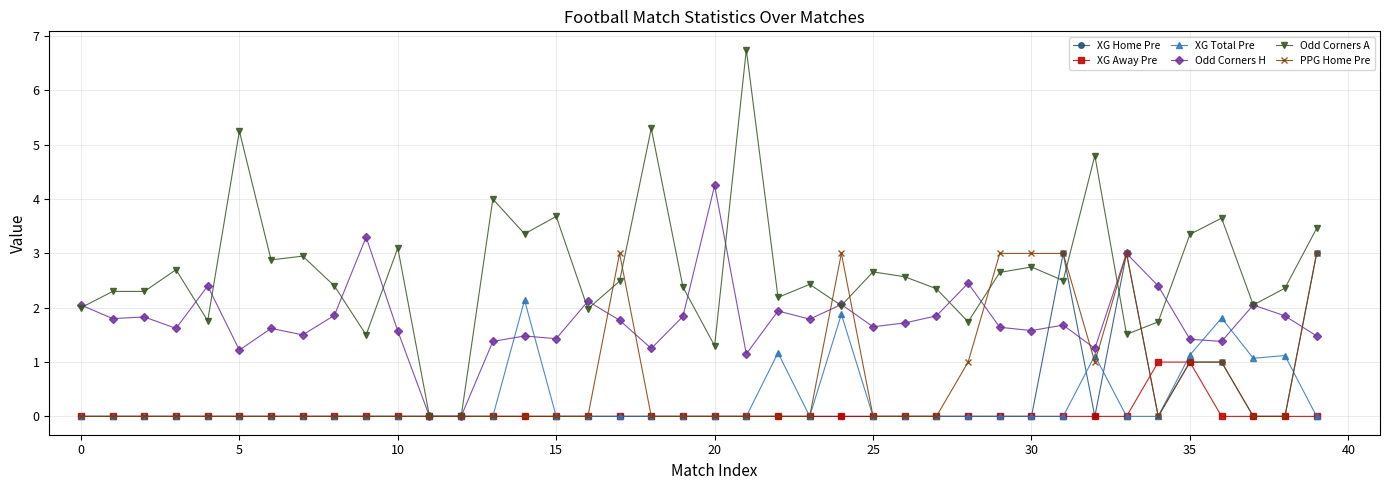

What is the highest value of the XG Home Pre series?

3.0